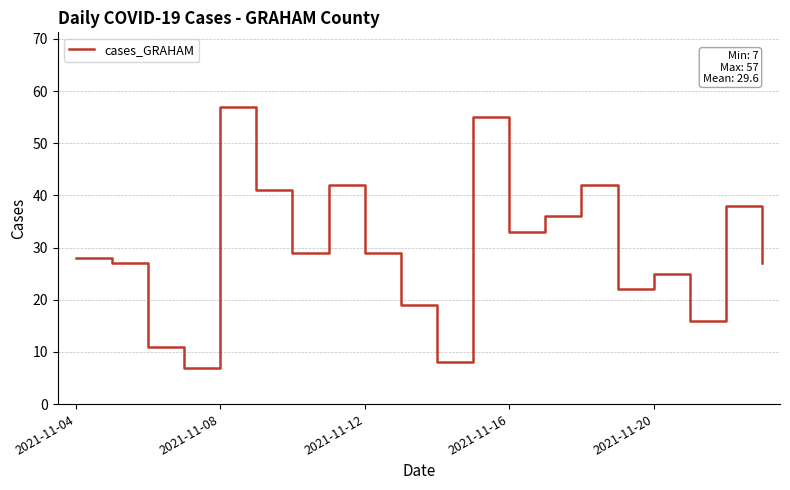

Reading left to right, transcribe all the data shown in this chart.

28	27	11	7	57	41	29	42	29	19	8	55	33	36	42	22	25	16	38	27